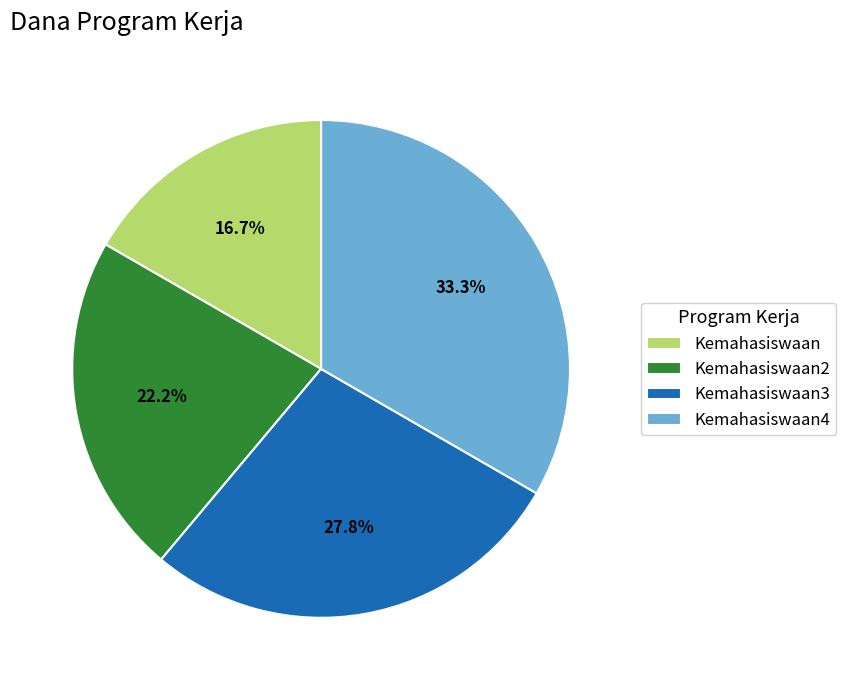

To the nearest percent, what percentage of the pie is Kemahasiswaan?

17%